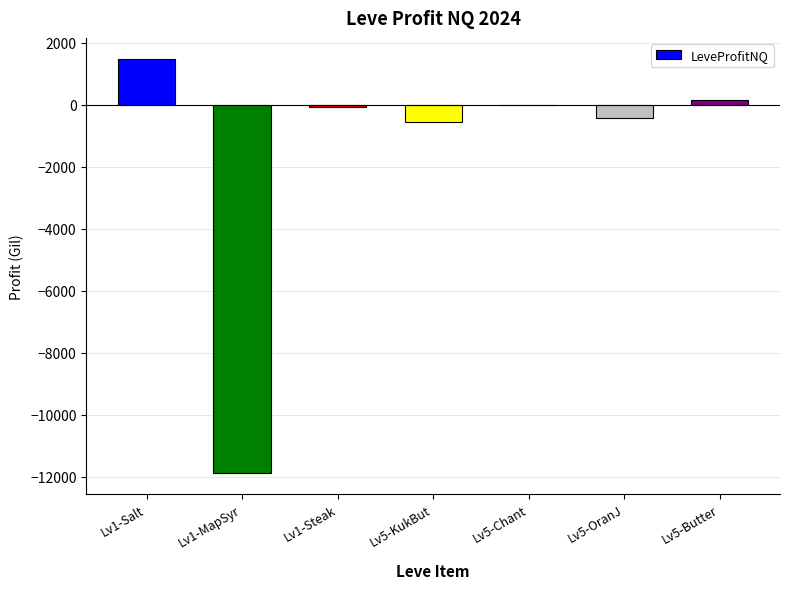

Is it true that the value at Lv1-Steak is -70.6?

True